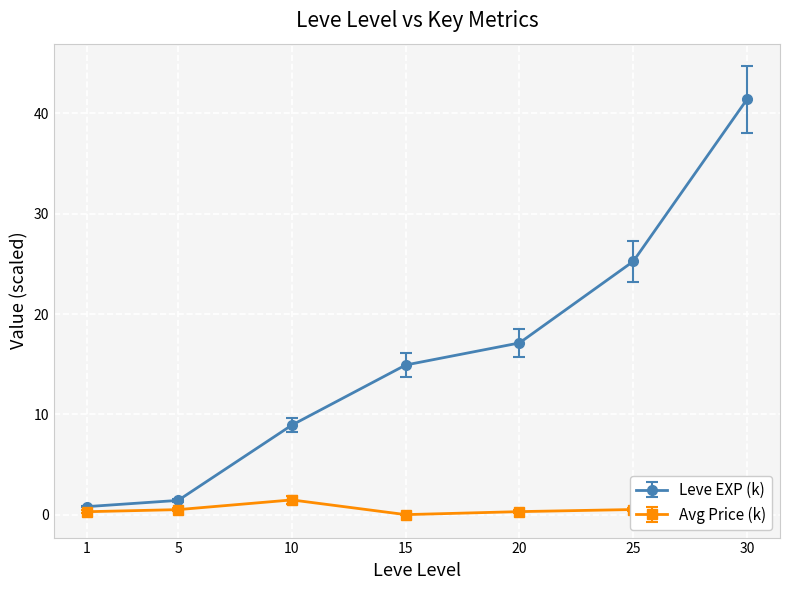

Which series changed the most between 5 and 15?

Leve EXP (k)